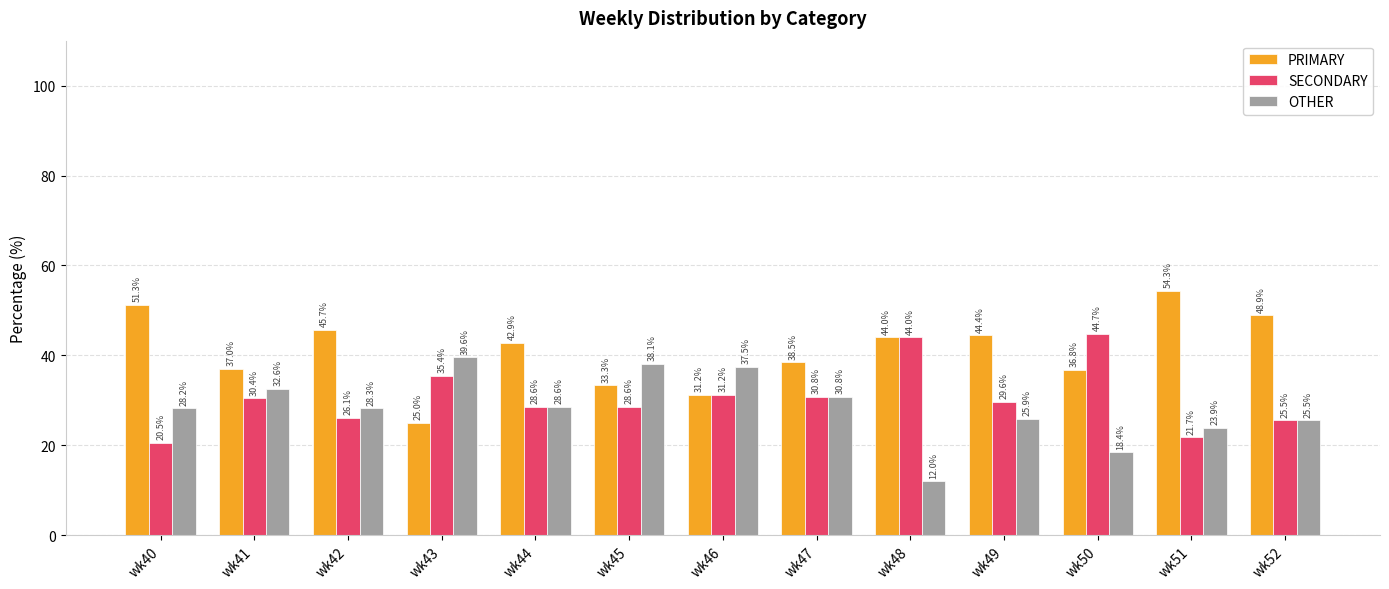

True or false: OTHER has a value of 18.4 at wk50.

True